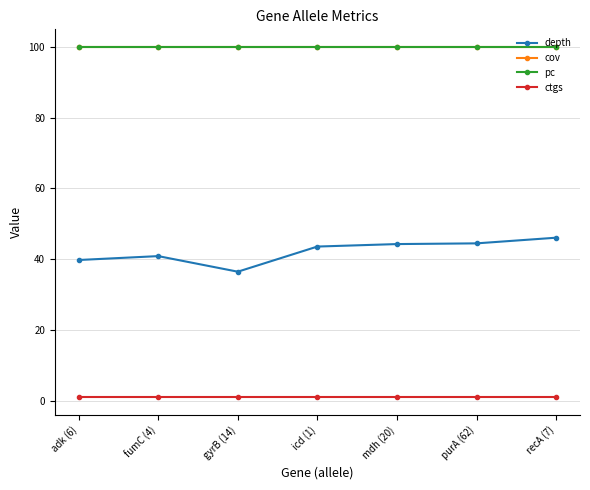

Rank the series at purA (62) from highest to lowest value.

cov, pc, depth, ctgs